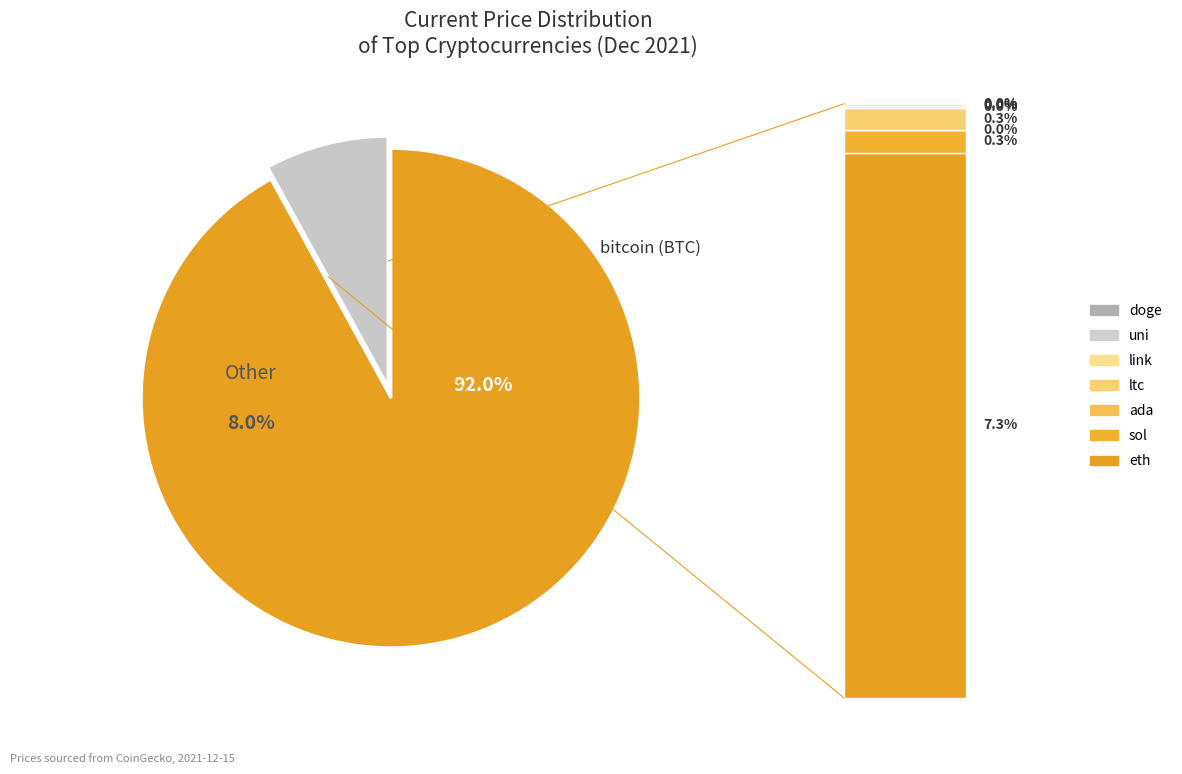

Which slice represents more than half of the pie?

btc